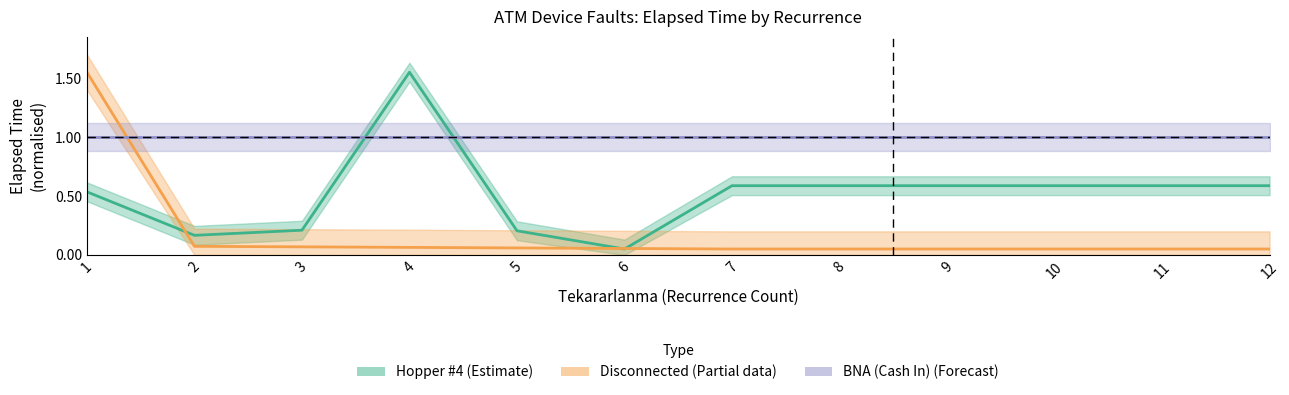

What is the smallest value displayed?

0.1